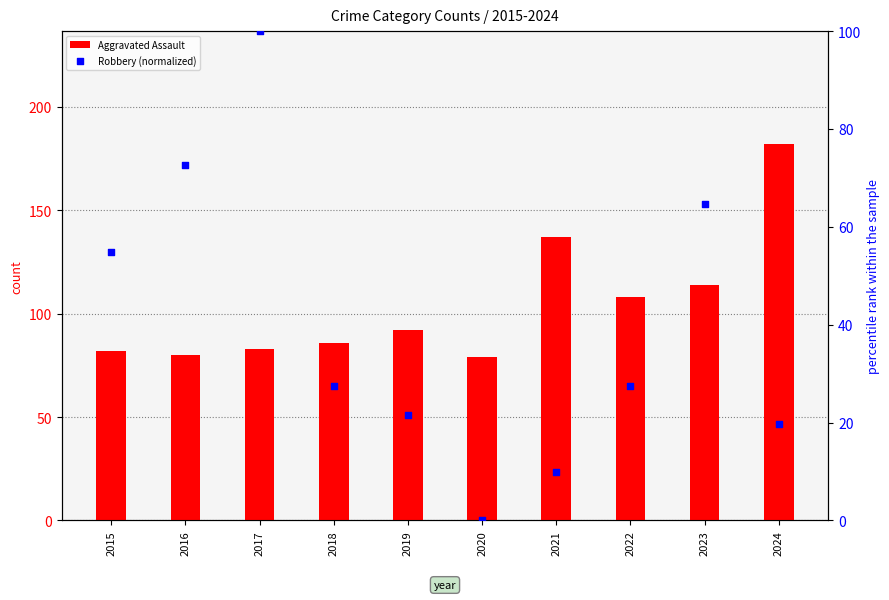

Which series contains the lowest Y value?

Robbery (normalized)